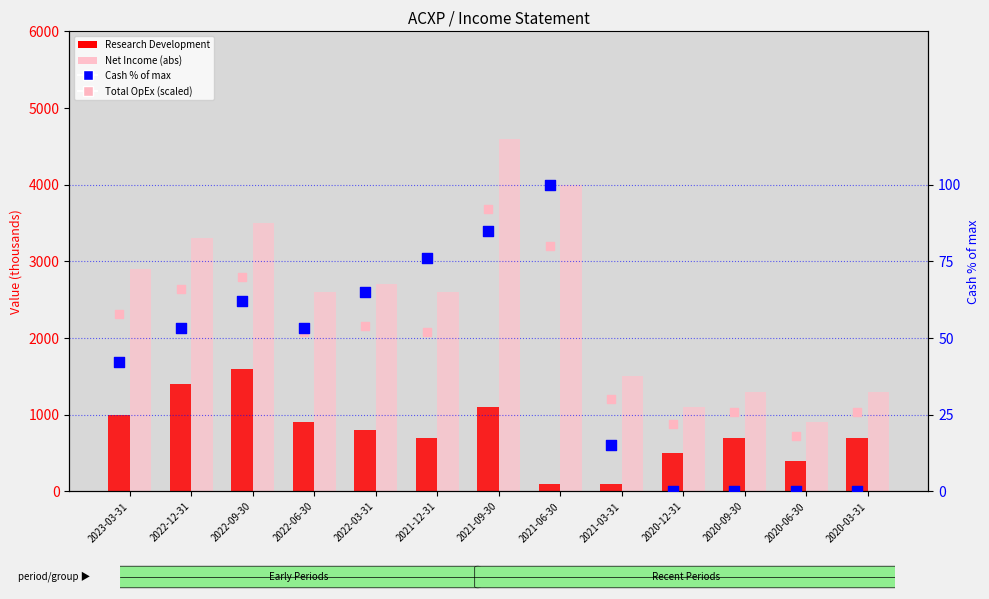

At which category is the sum across all series the highest?

2021-09-30